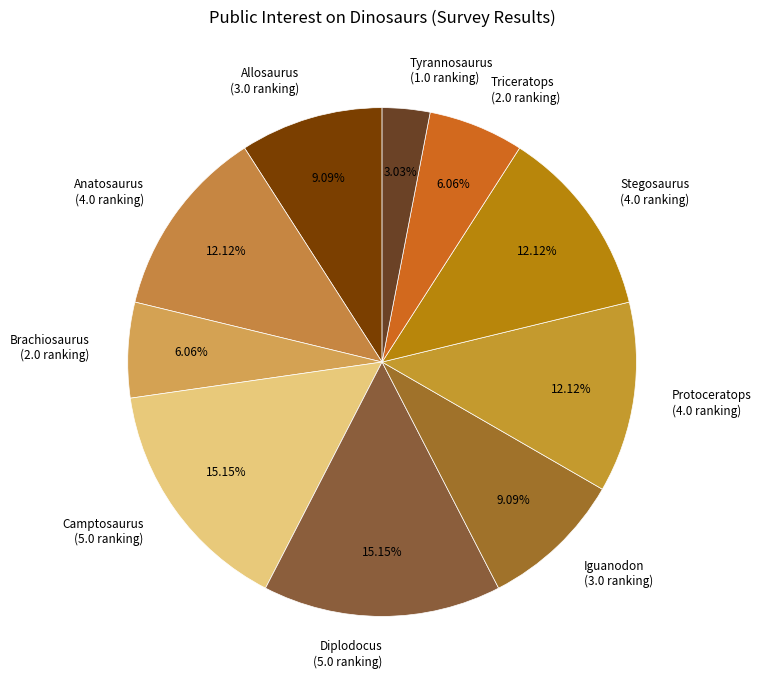

To the nearest percent, what is the average slice percentage?

10%